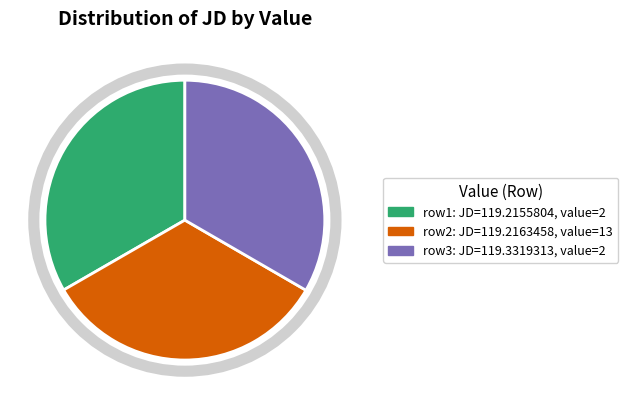

Does any single category account for the majority?

No